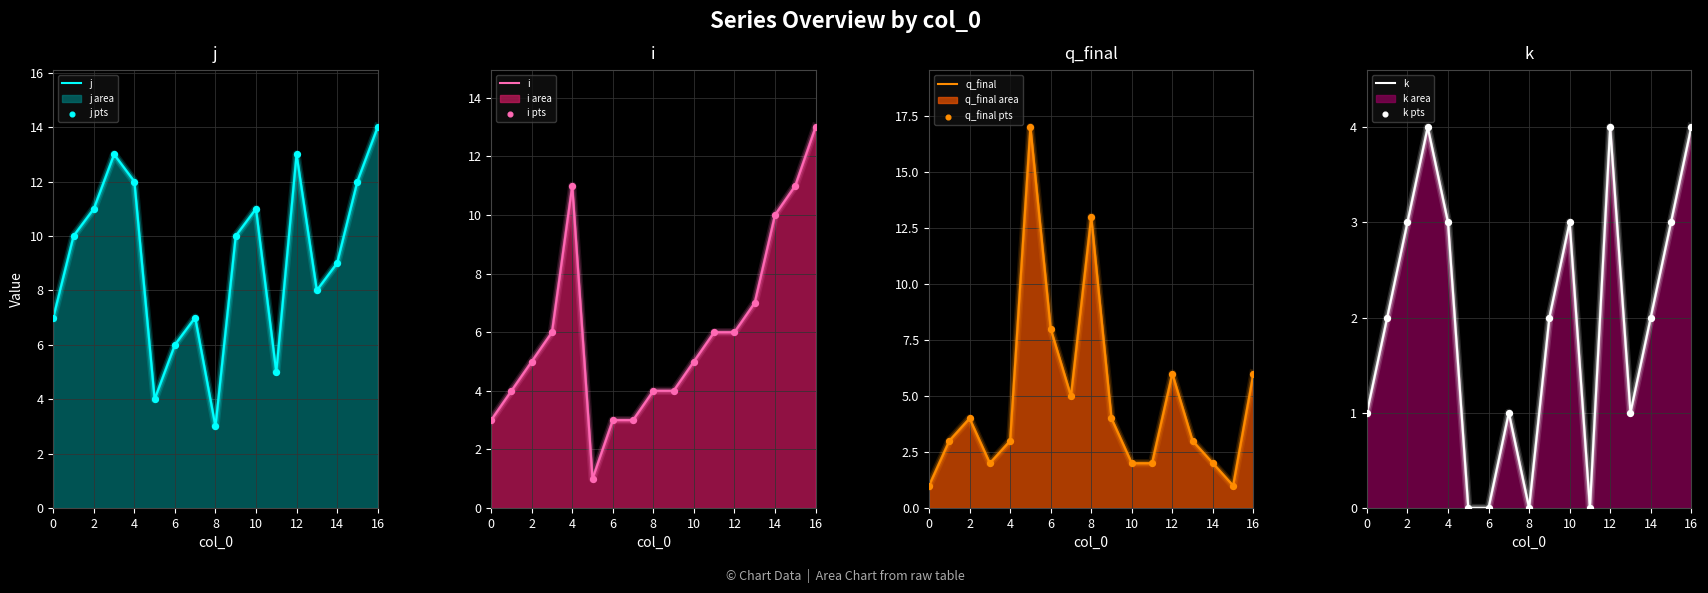

Which series reaches the maximum Y coordinate?

q_final